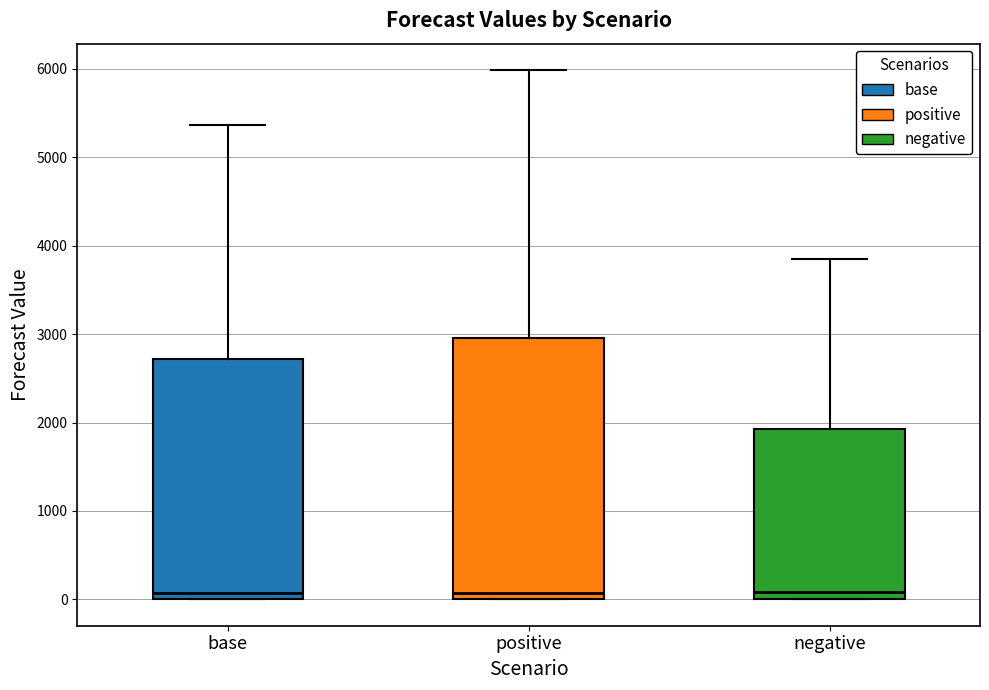

Reading left to right, read every box against the y-axis: the position of its median line, the range the box covers, and the ends of its whiskers. The values are not printed on the chart, so give them approximately, as read against the axis.

base: median 100, box 0 to 2700, whiskers 0 to 5400
positive: median 100, box 0 to 3000, whiskers 0 to 6000
negative: median 100, box 0 to 1900, whiskers 0 to 3900